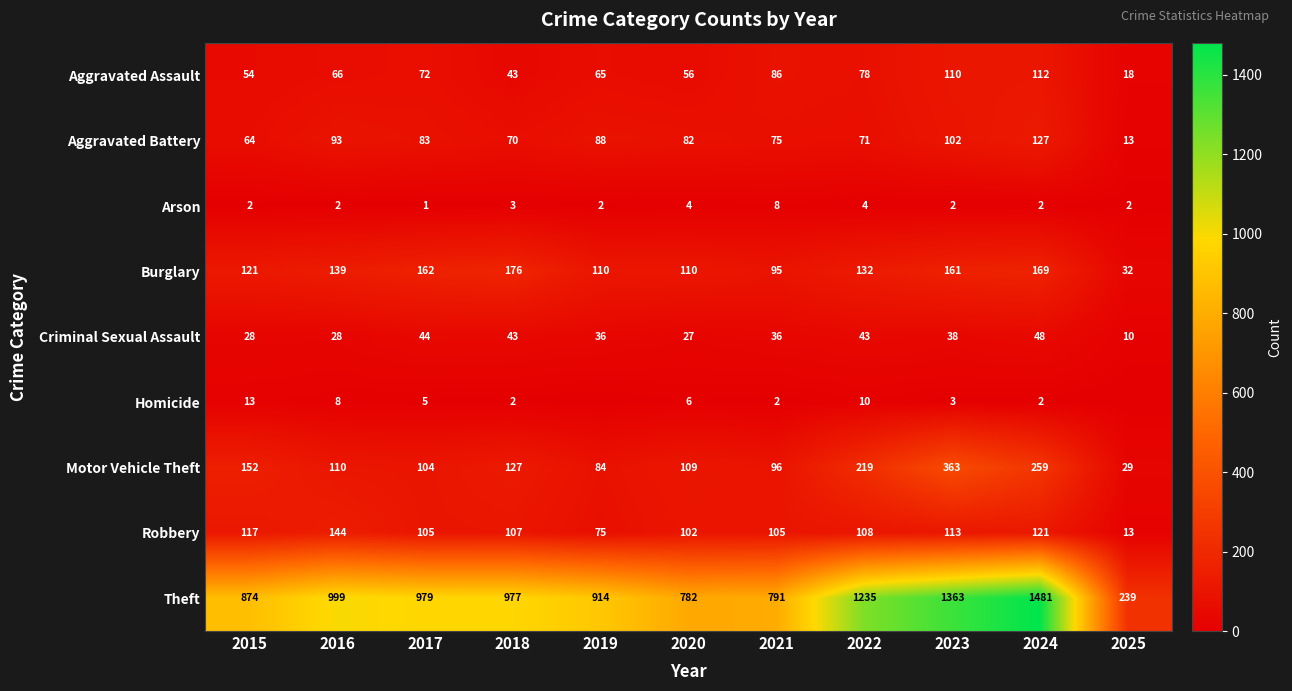

At how many categories does at least one series exceed 180?

11